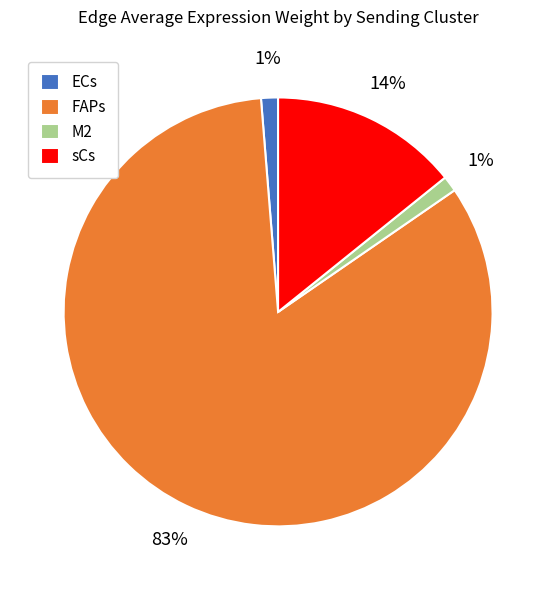

How many slices are in this pie chart?

4